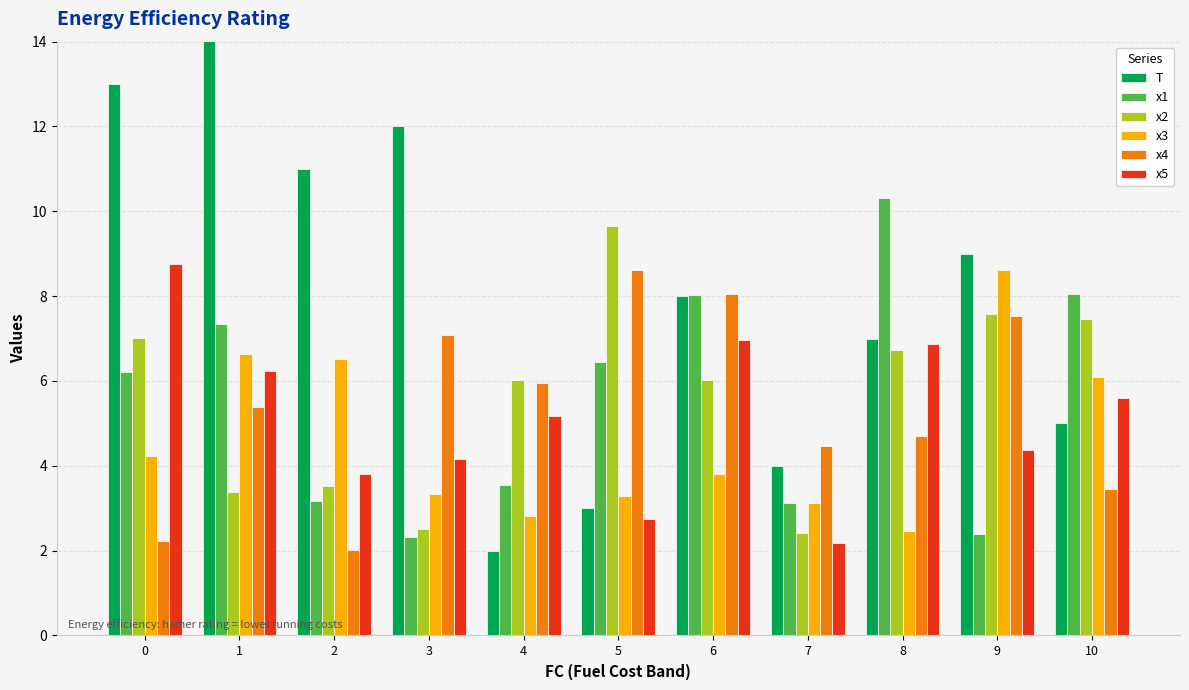

Which category has the highest value in the x1 series?

8